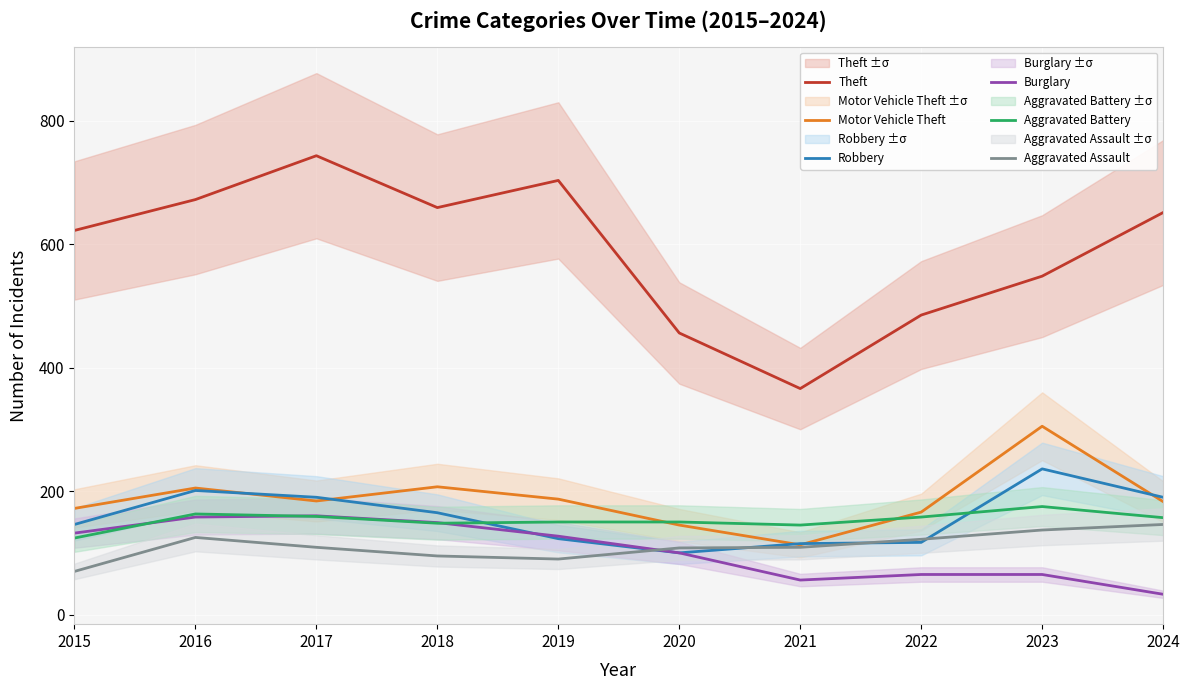

In Theft, how many points are lower than both neighbors (excluding endpoints)?

2